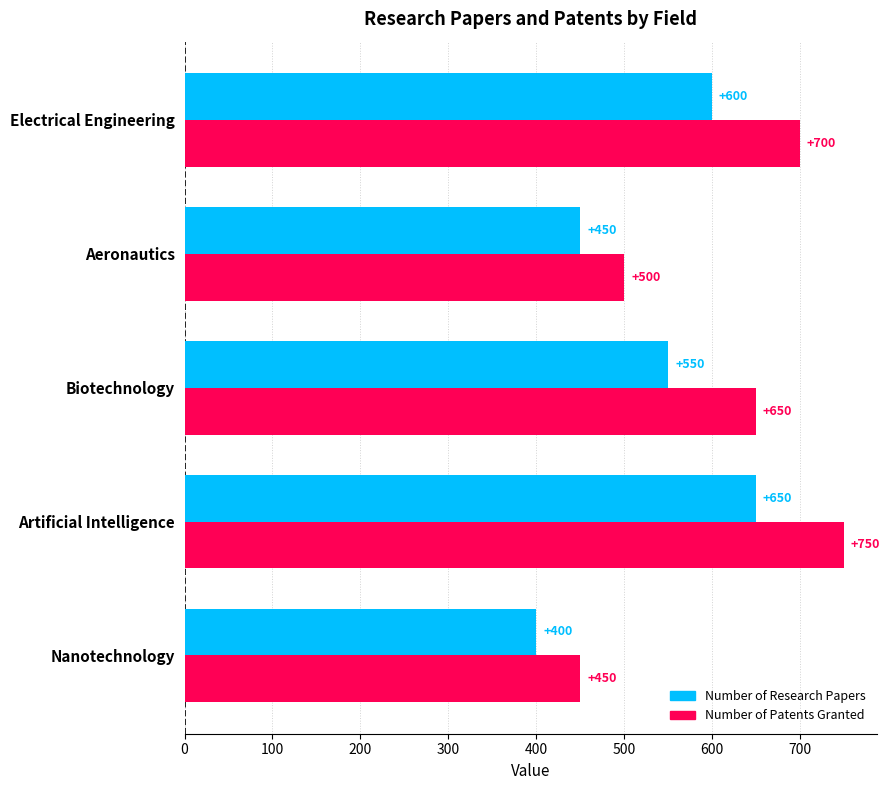

Rank the series by their maximum value, from highest to lowest.

Number of Patents Granted, Number of Research Papers